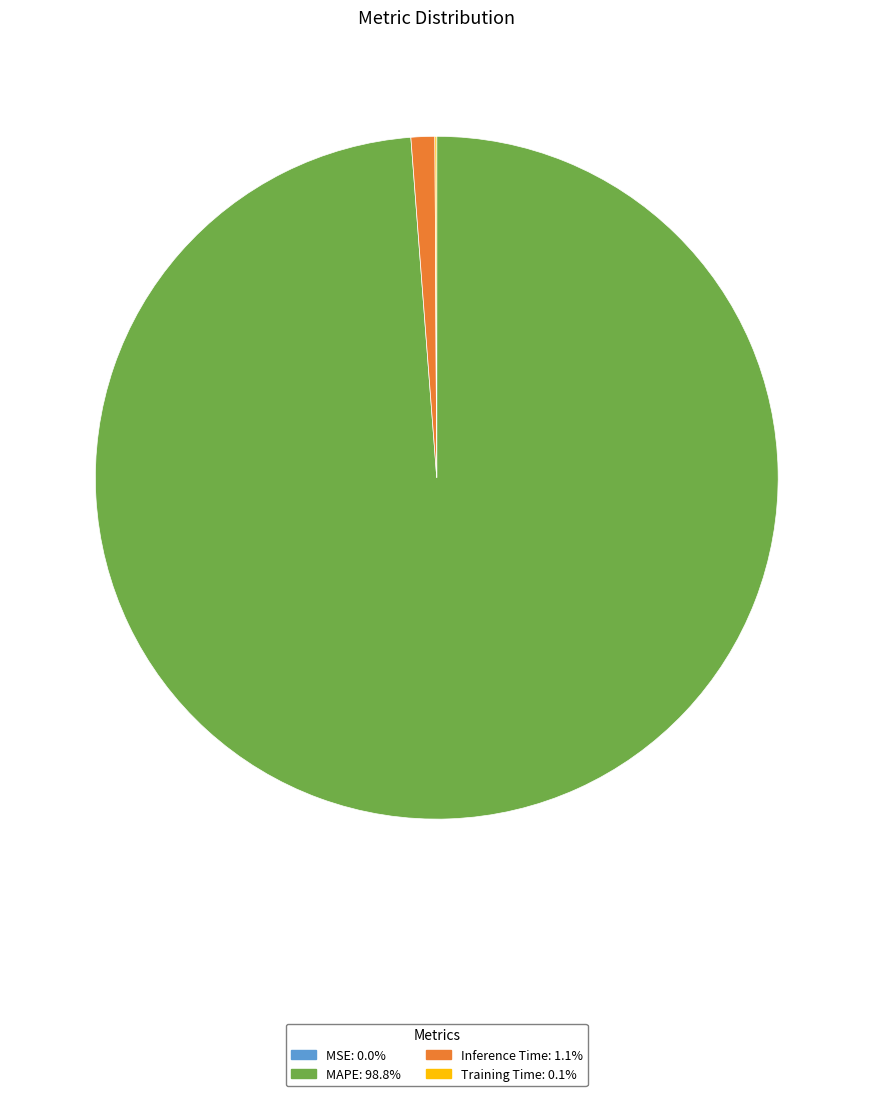

Is there any slice that represents more than half of the pie?

Yes